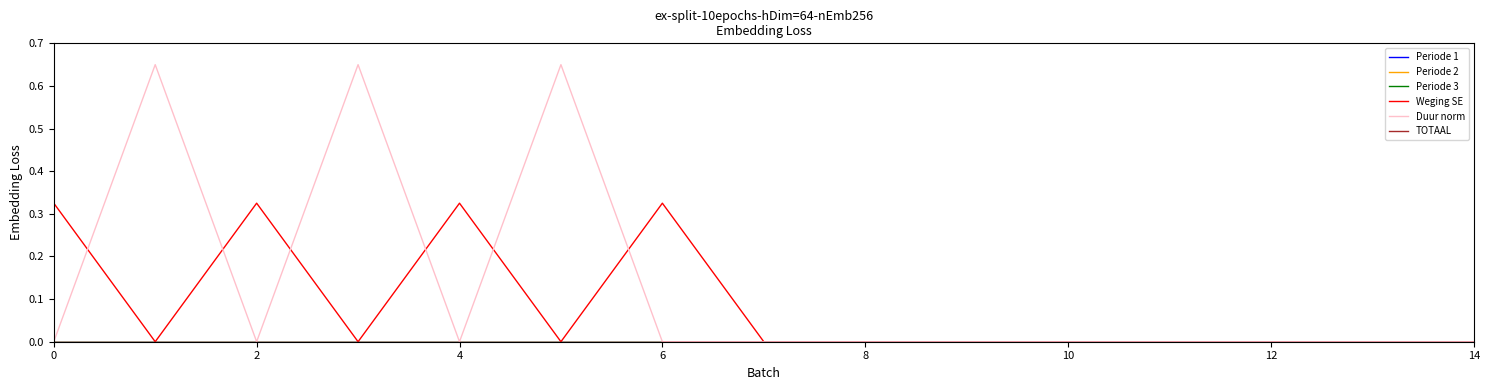

Does the chart display data point markers on the line(s)?

No